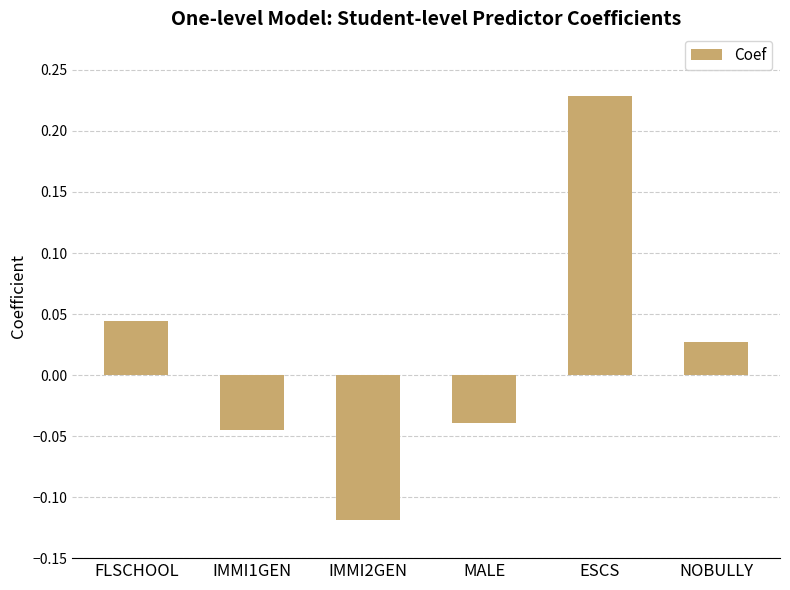

Between NOBULLY and ESCS, which is larger?

ESCS